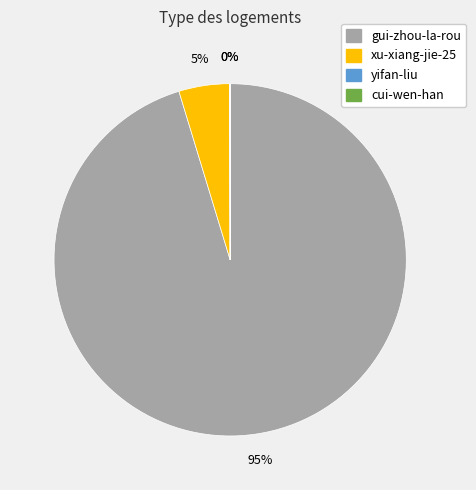

To the nearest percent, what is the average slice percentage?

25%